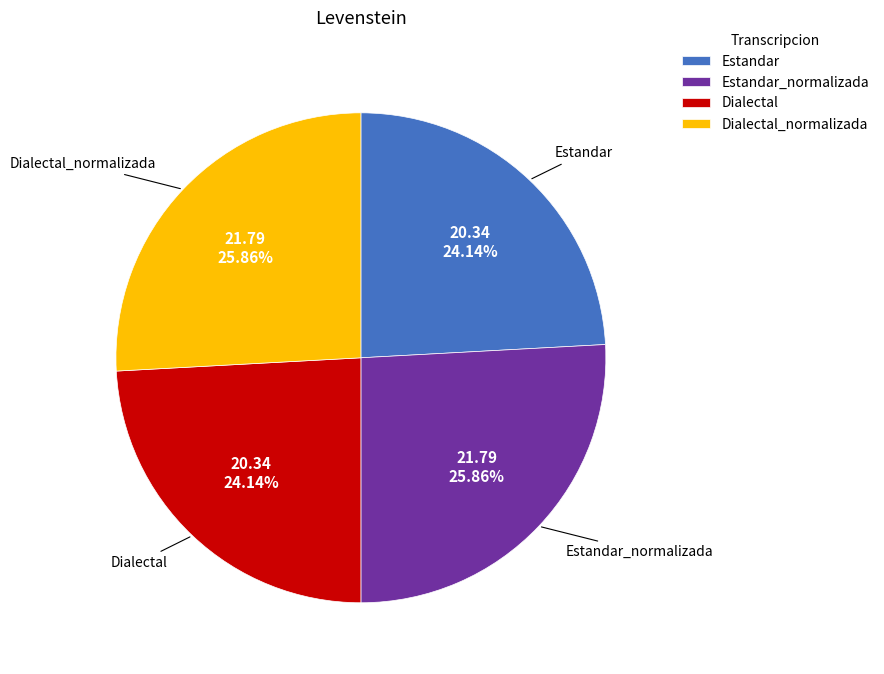

Is there any slice that represents more than half of the pie?

No